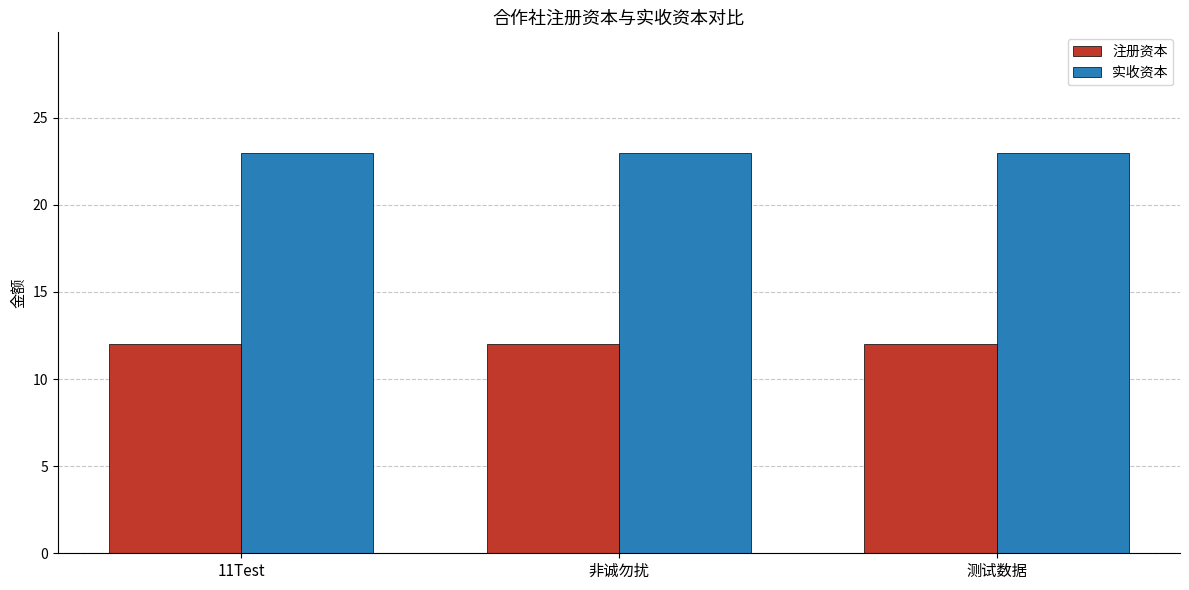

At 测试数据, list the series in order from largest to smallest.

实收资本, 注册资本